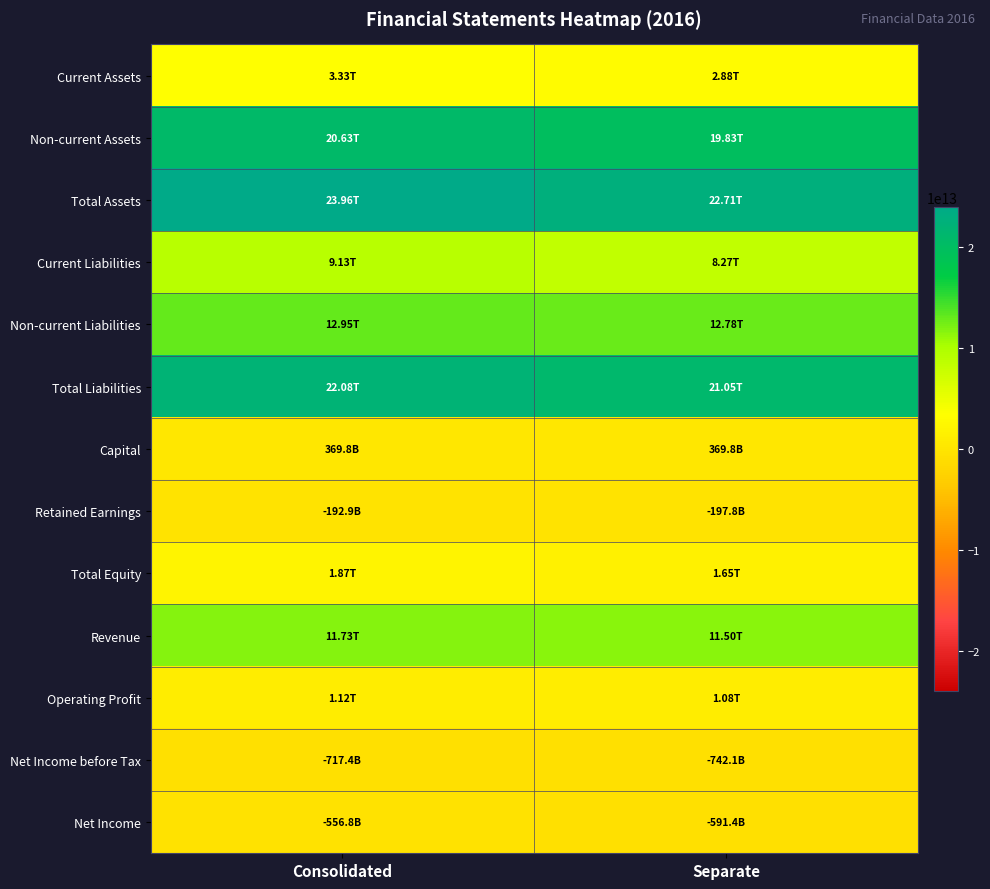

Which series has the largest total across all categories?

Total Assets